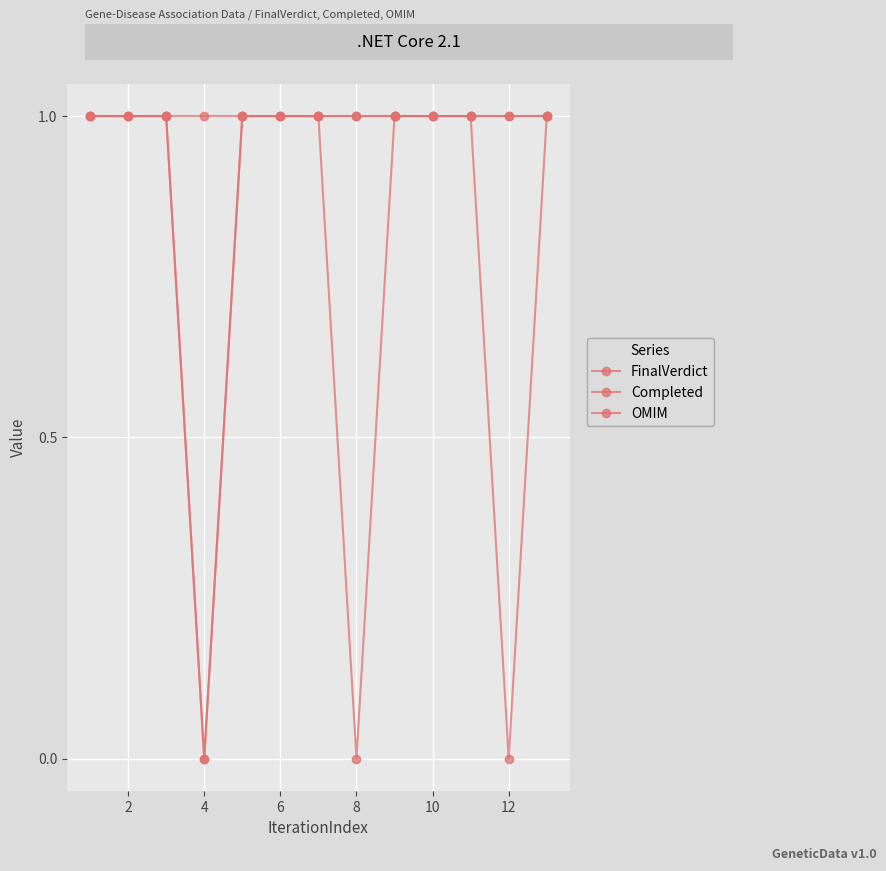

List the series in order of their peak value, highest first.

FinalVerdict, Completed, OMIM